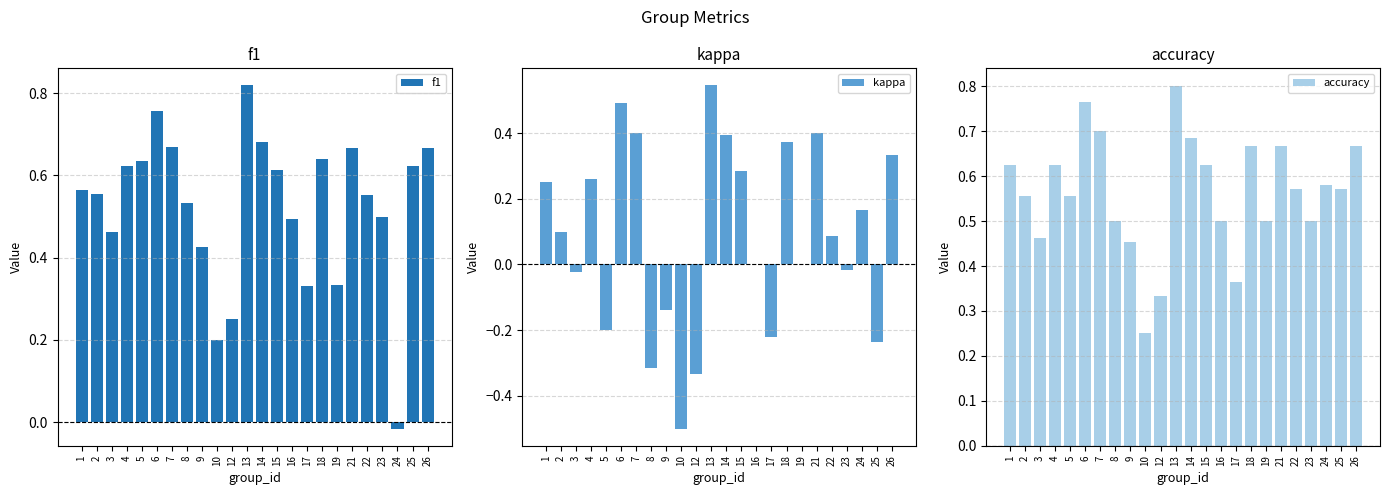

What is the value of the f1 bar at the 20th from the left?

0.6